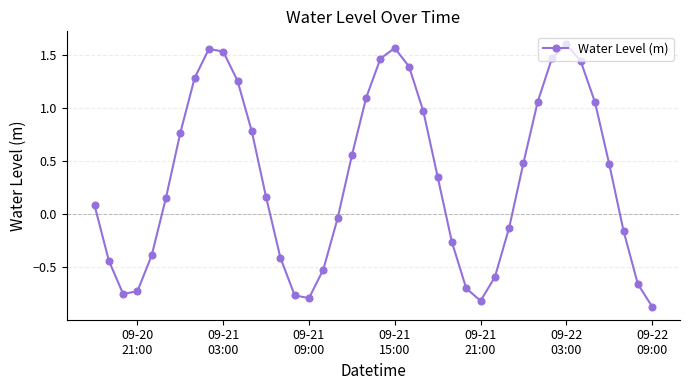

What is the difference between the maximum and minimum values?

2.5